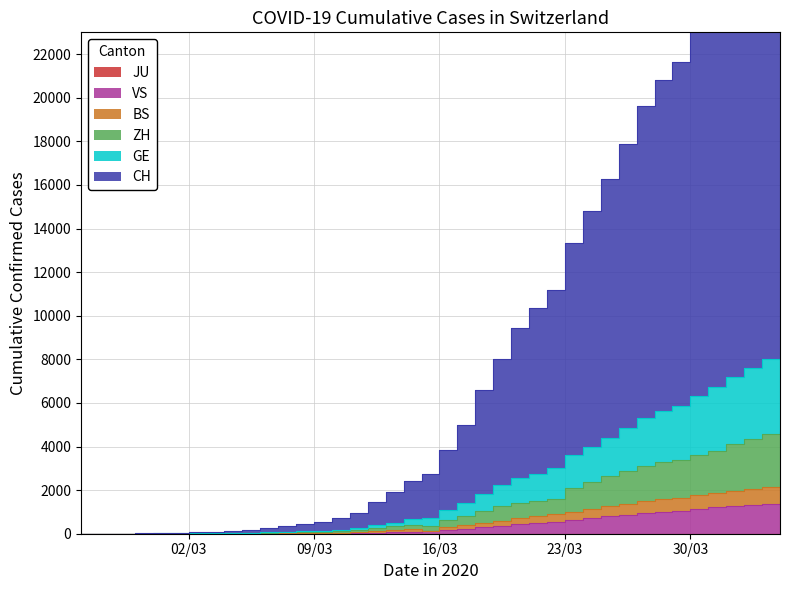

What is the difference between the second highest and minimum values in the VS series?

1382